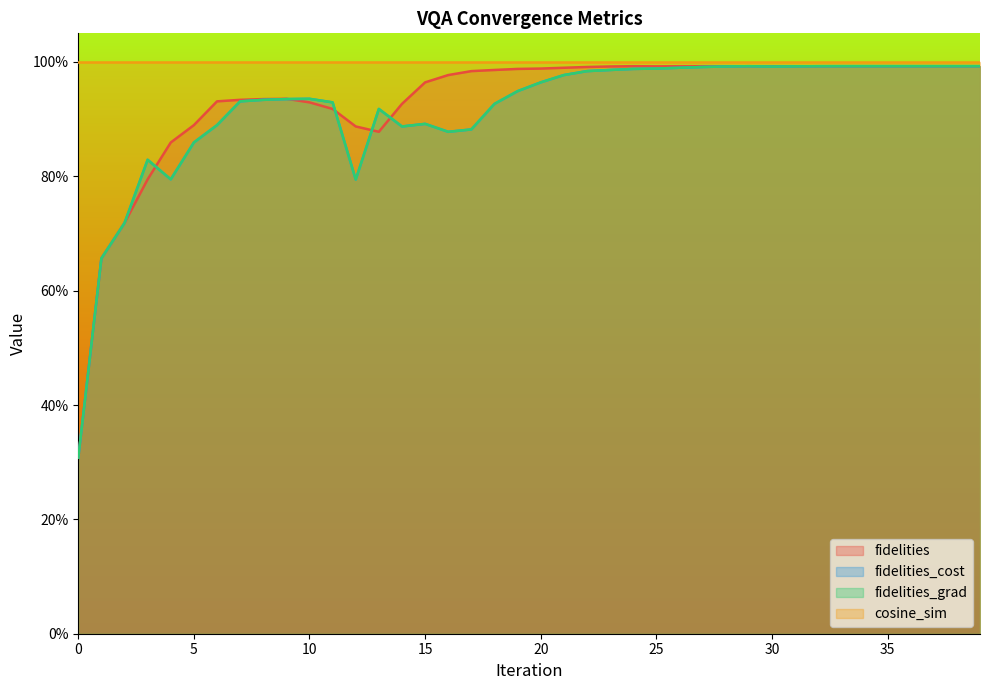

What is the value of the fidelities point at the 24th from the left?

1.0